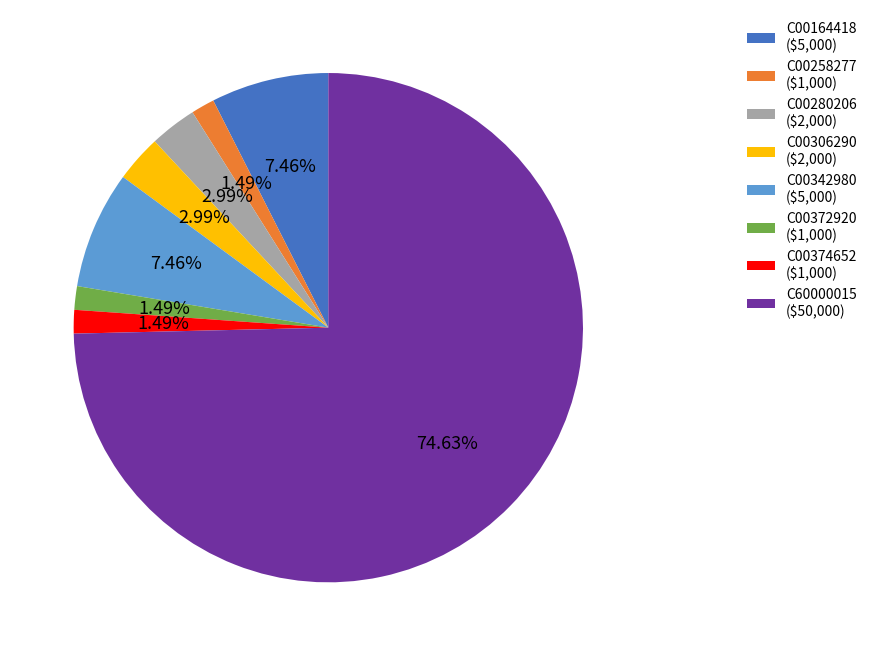

What is the largest slice in the pie chart?

C60000015 ($50,000)